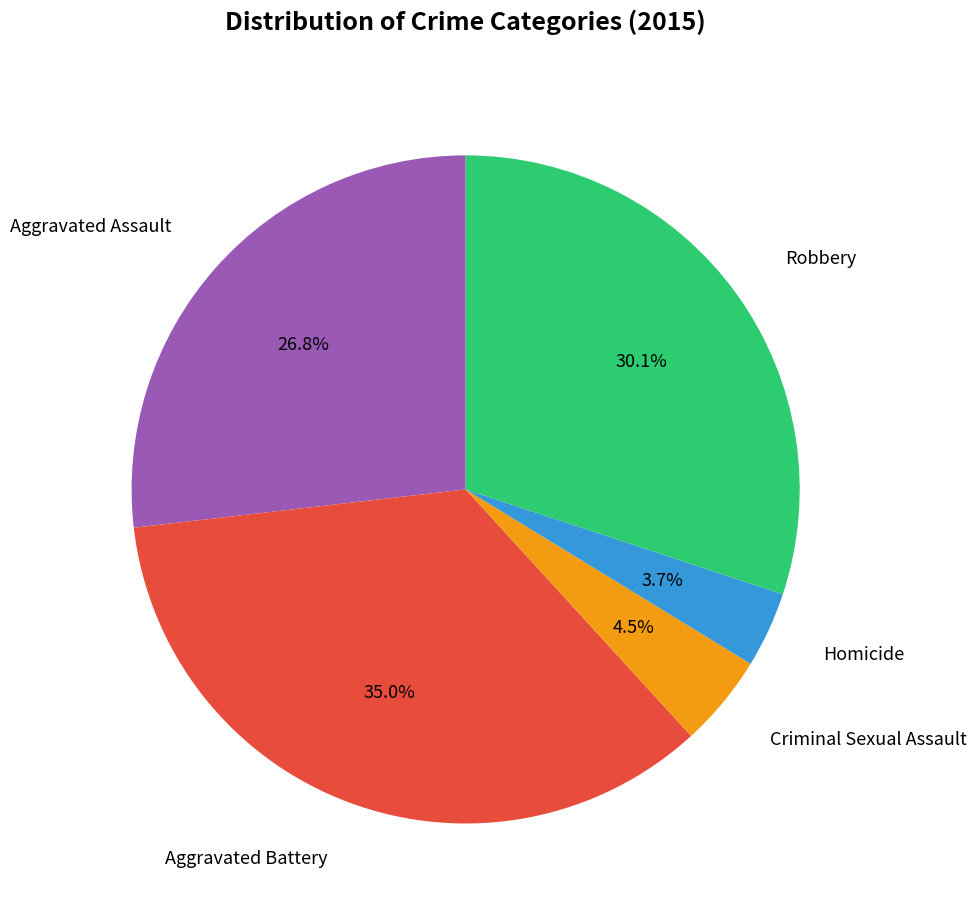

Count the number of slices in the pie.

5